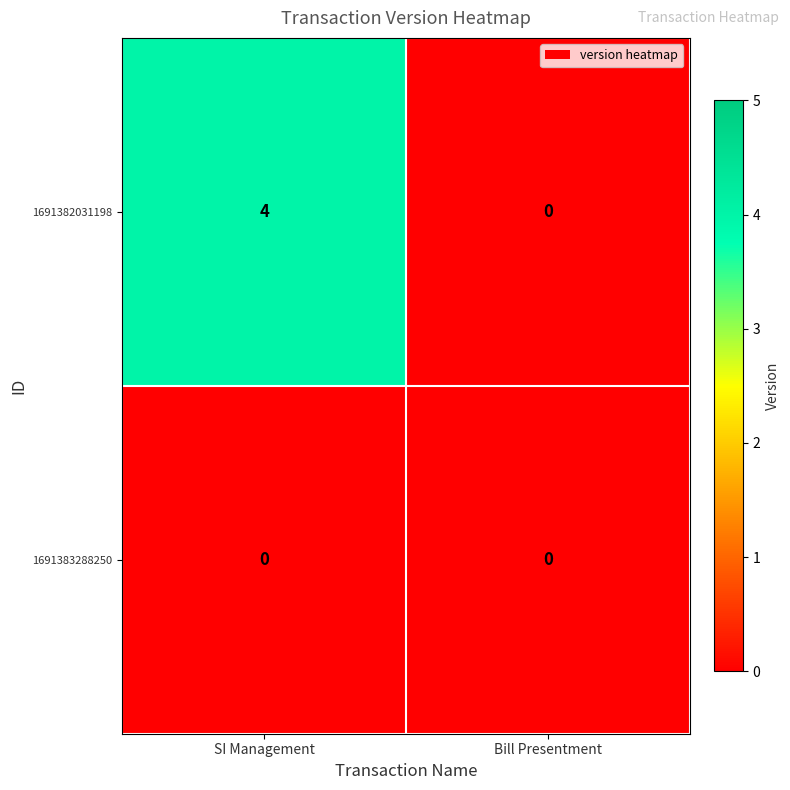

Reading left to right, extract all data points from this chart.

1691382031198: SI Management=4	Bill Presentment=0
1691383288250: SI Management=0	Bill Presentment=0